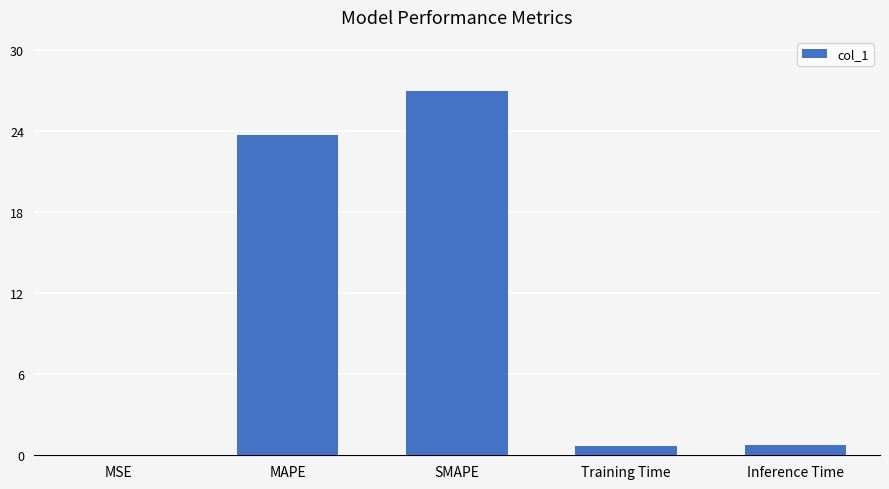

What is the maximum value shown in the chart?

26.9